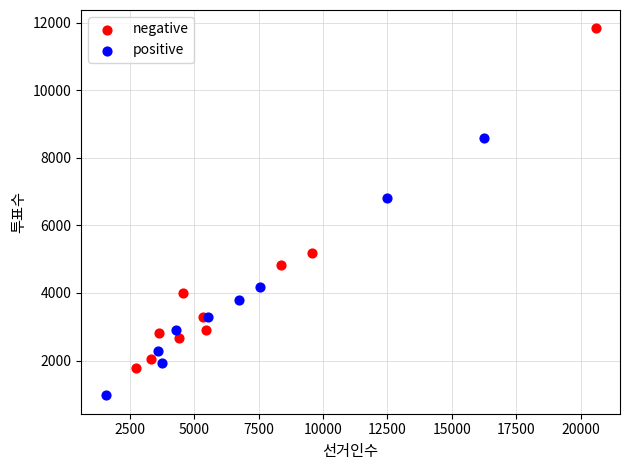

Which series has the widest spread of Y values?

negative